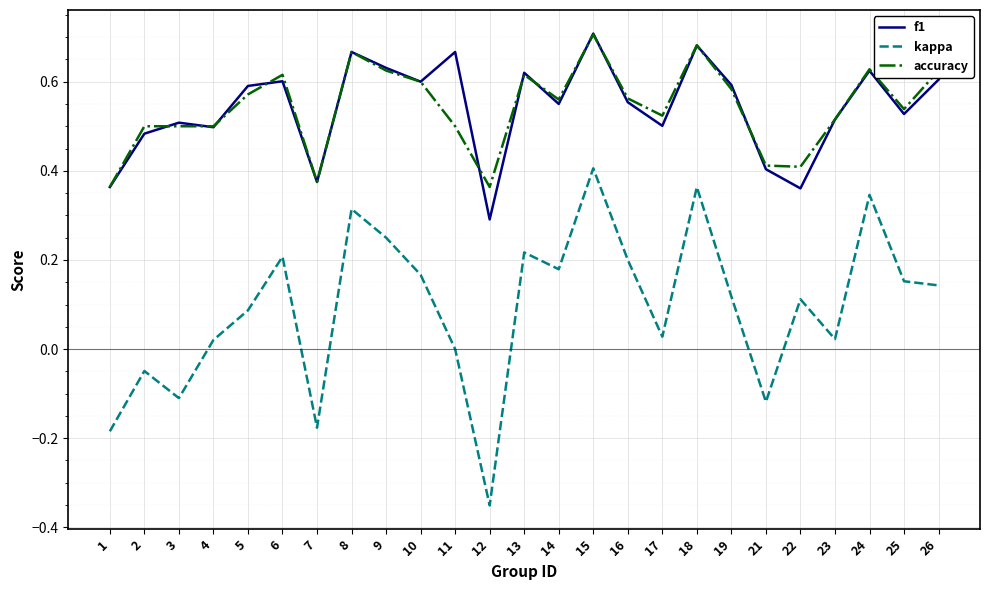

Where does the kappa series first go above 0?

4